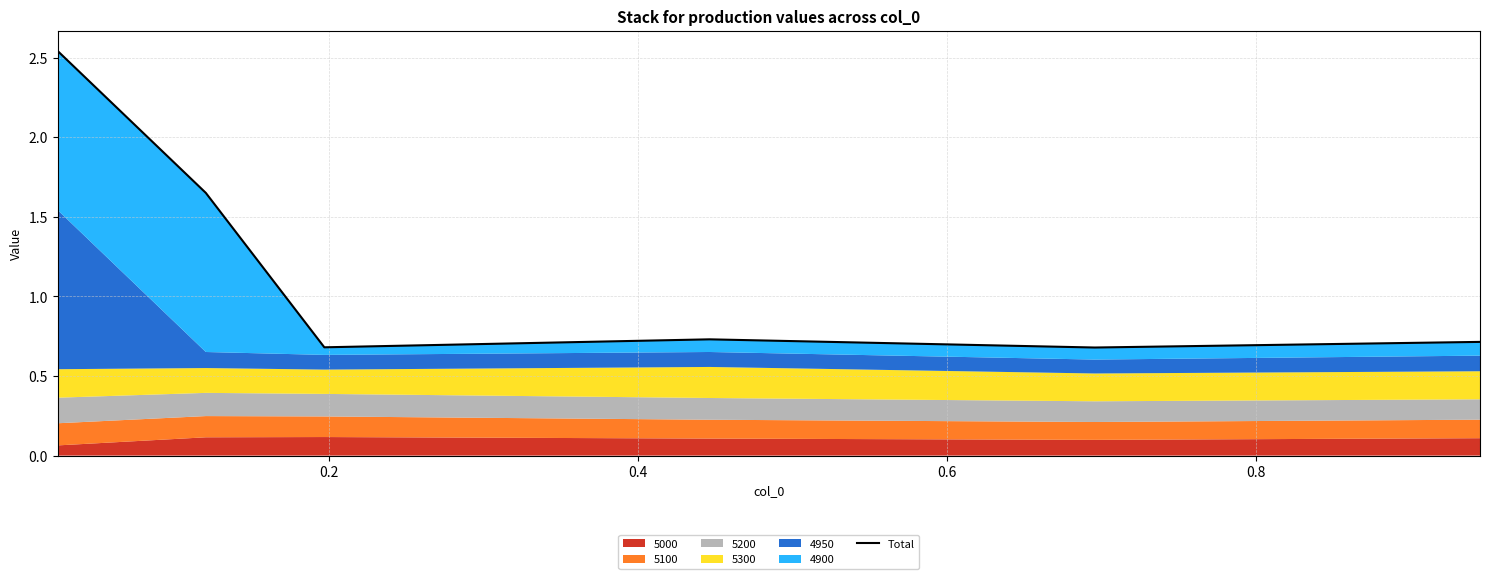

What is the greatest value displayed?

2.5